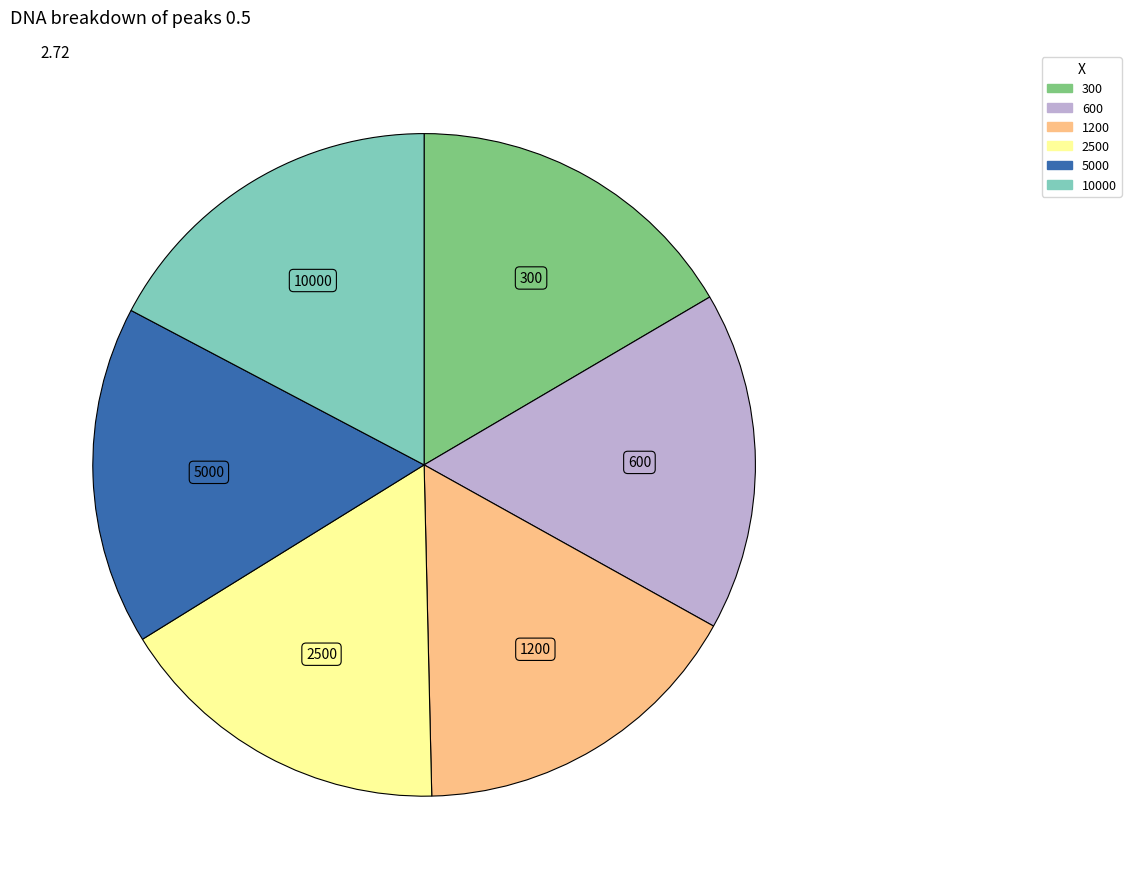

Which has a higher value, 10000 or 300?

10000